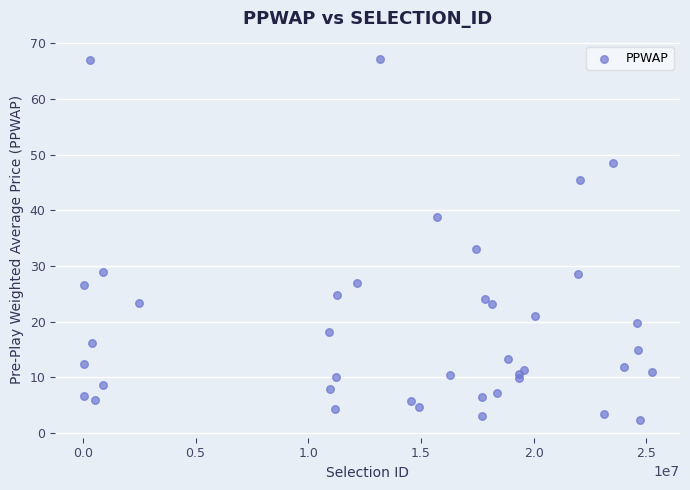

What Y value in the scatter plot is closest to 34?

33.0